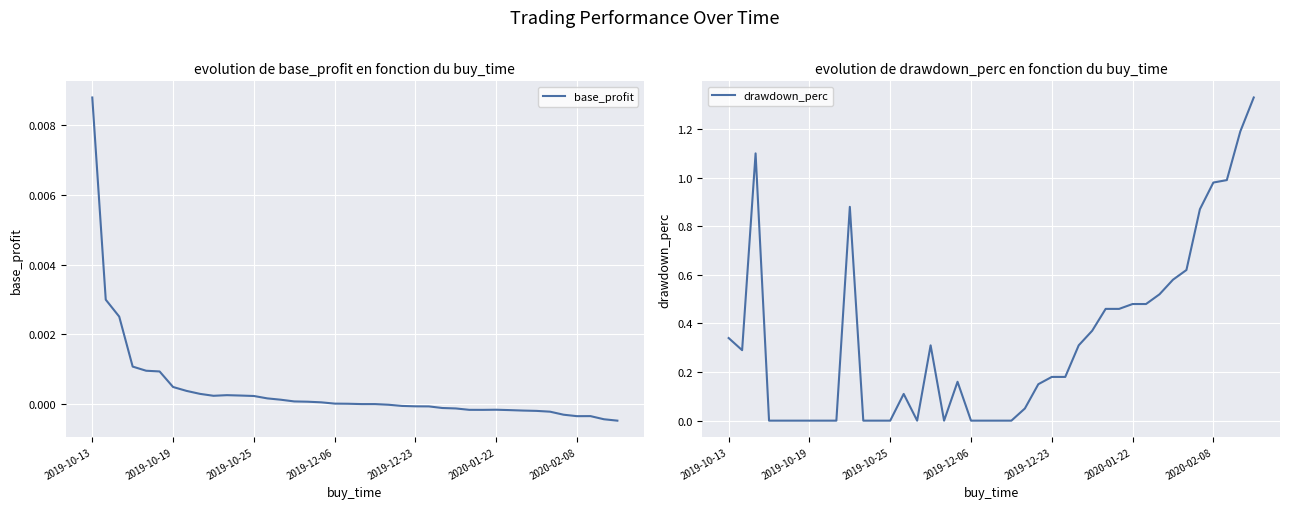

Is the value of drawdown_perc at 28 greater than the value of base_profit at 19?

Yes